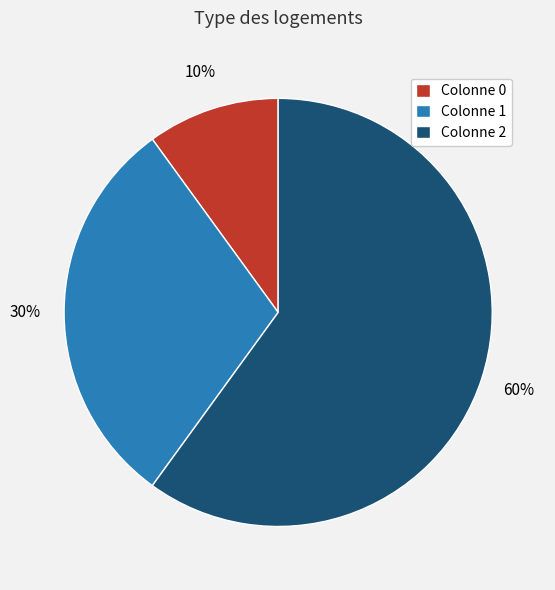

Which has a higher value, Colonne 1 or Colonne 0?

Colonne 1